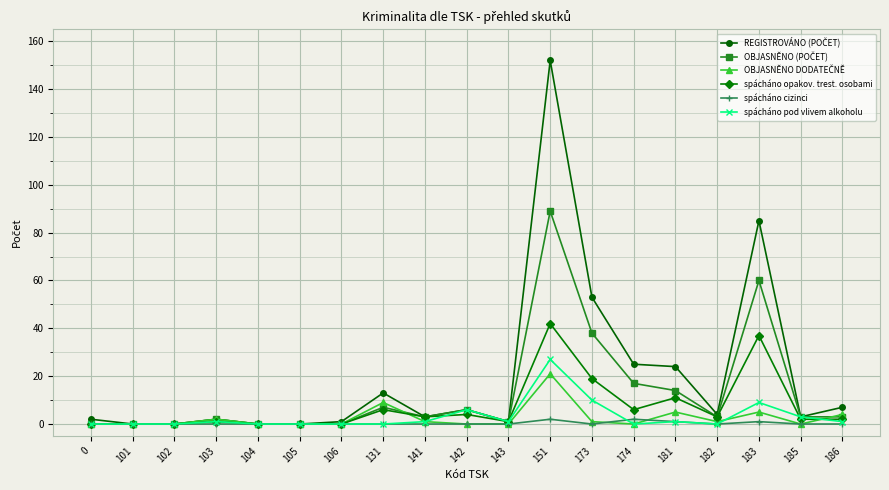

What is the total value across all series at 142?

22